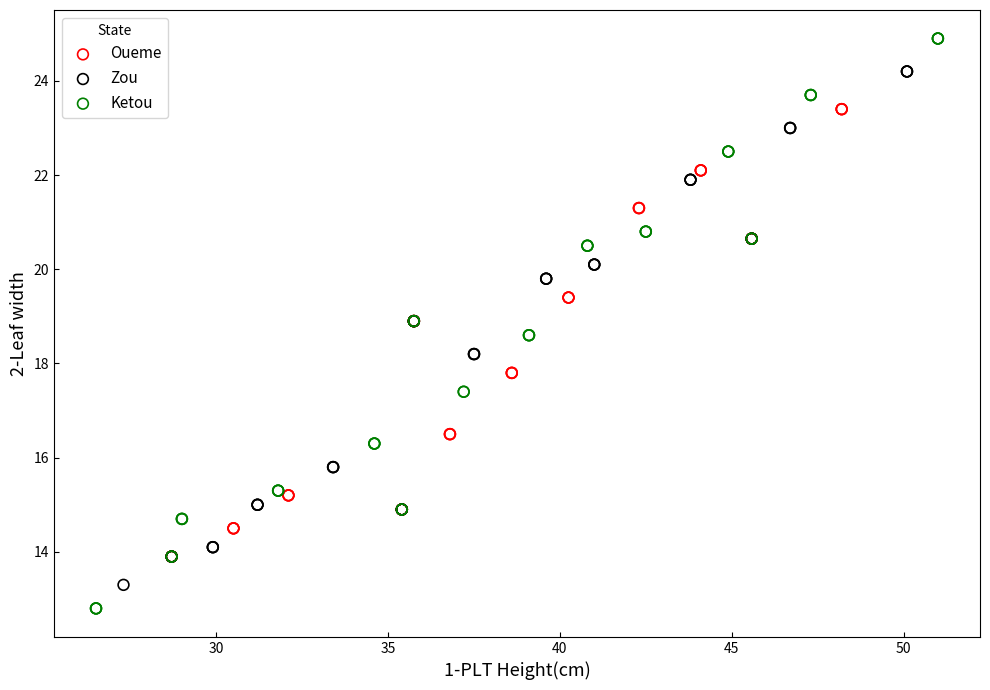

Which series reaches the maximum Y coordinate?

Ketou